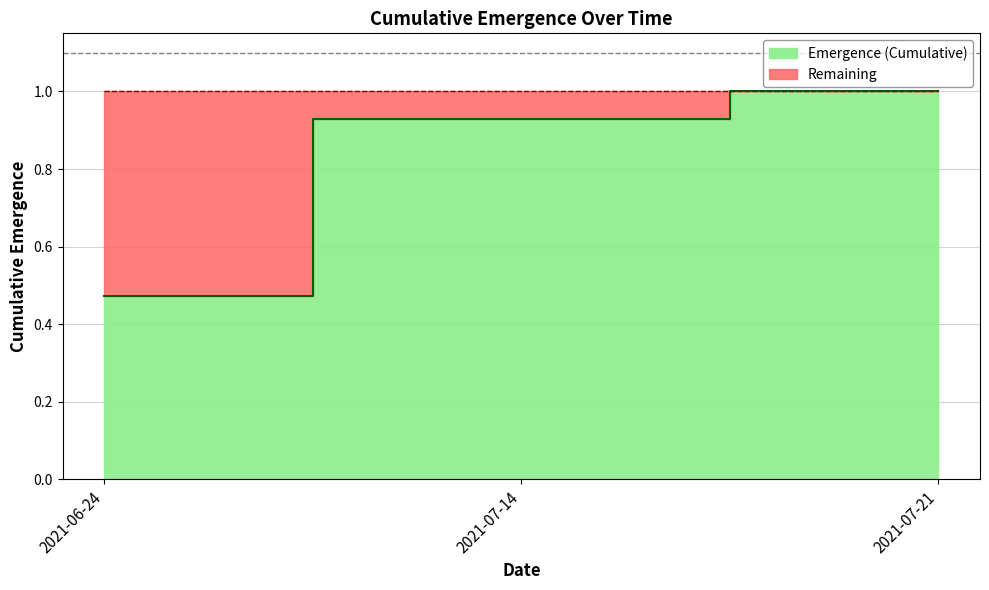

List the labels in order of value, smallest first.

2021-06-24, 2021-07-14, 2021-07-21